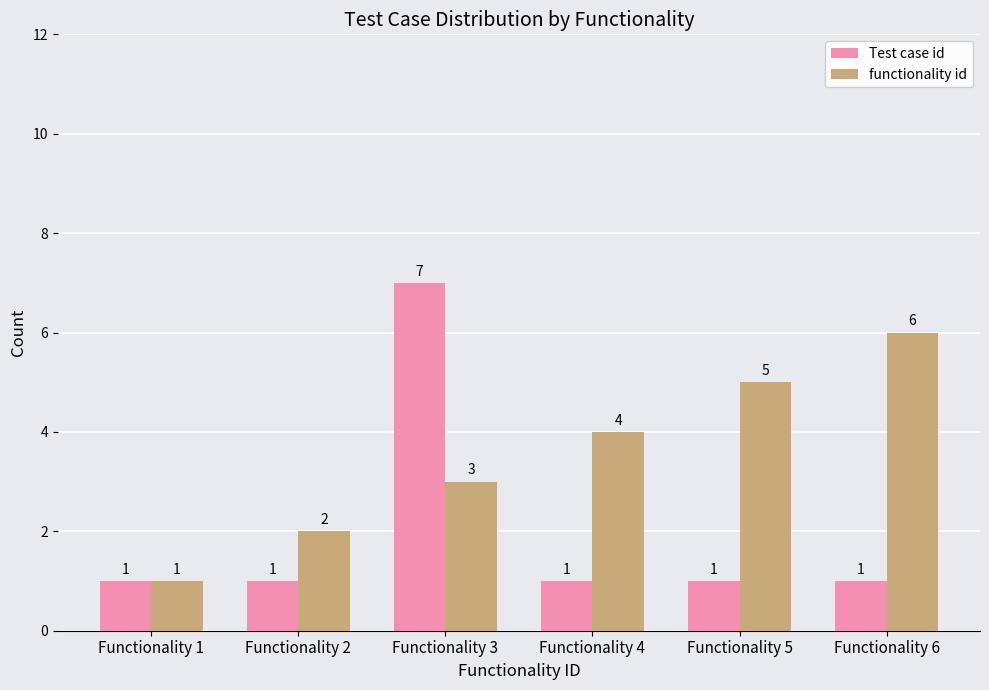

Are the bars horizontal?

No